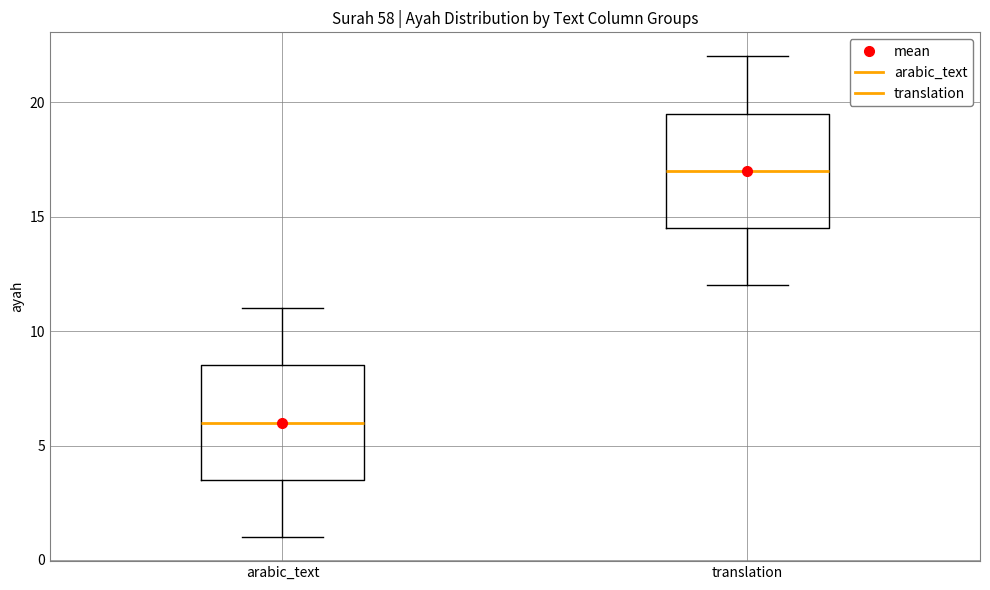

Which box has the lowest median line?

arabic_text